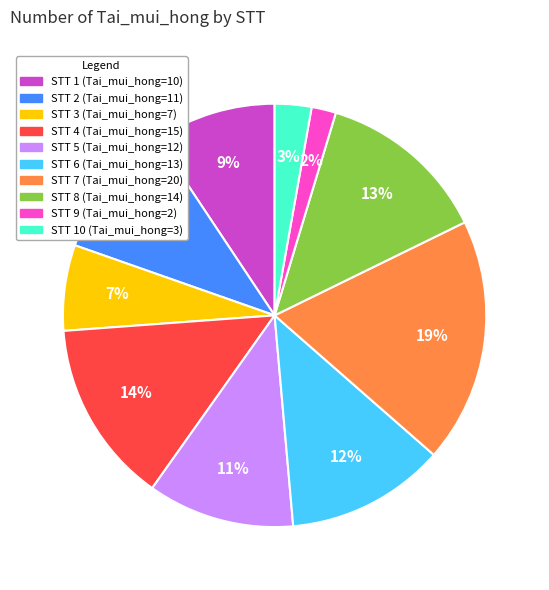

Is there any slice that represents more than half of the pie?

No